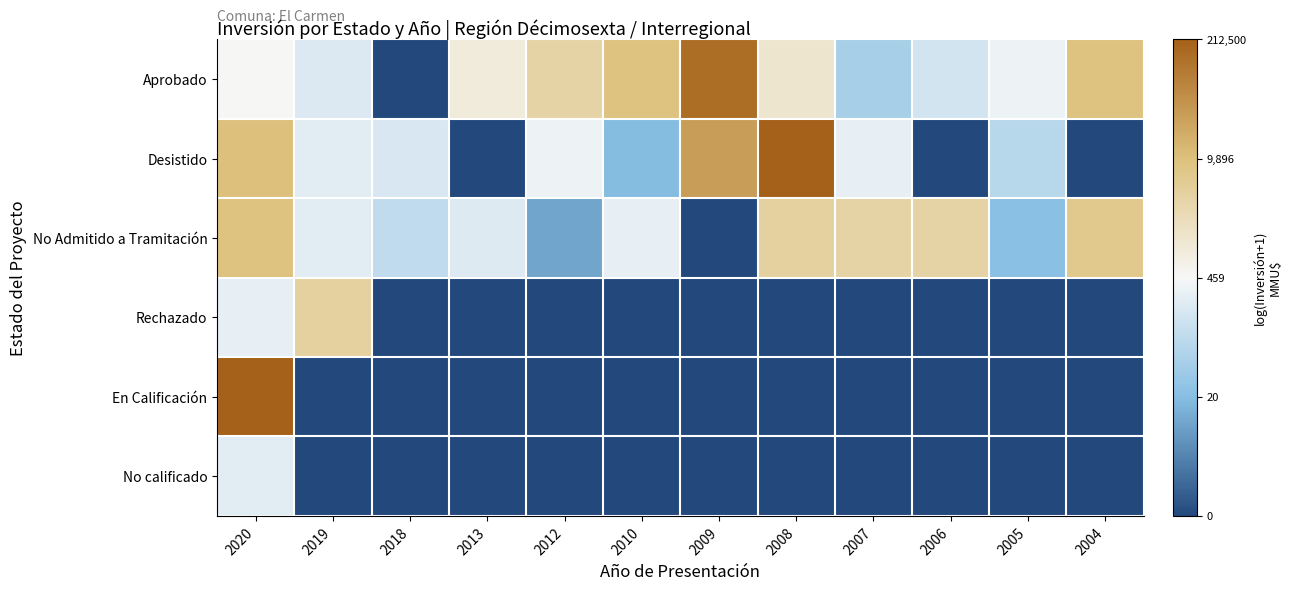

Between 2009 and 2019, which is larger?

2009